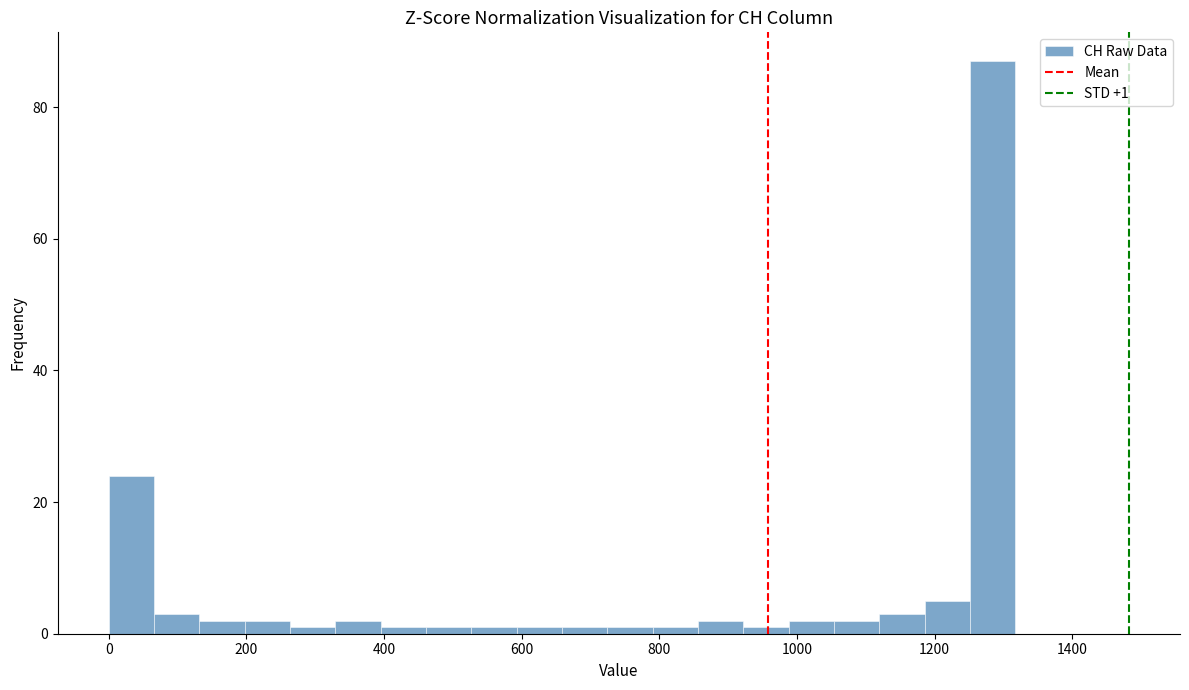

Around what value on the x-axis is the tallest bar? Give the approximate position of its centre, as read against the axis.

1280